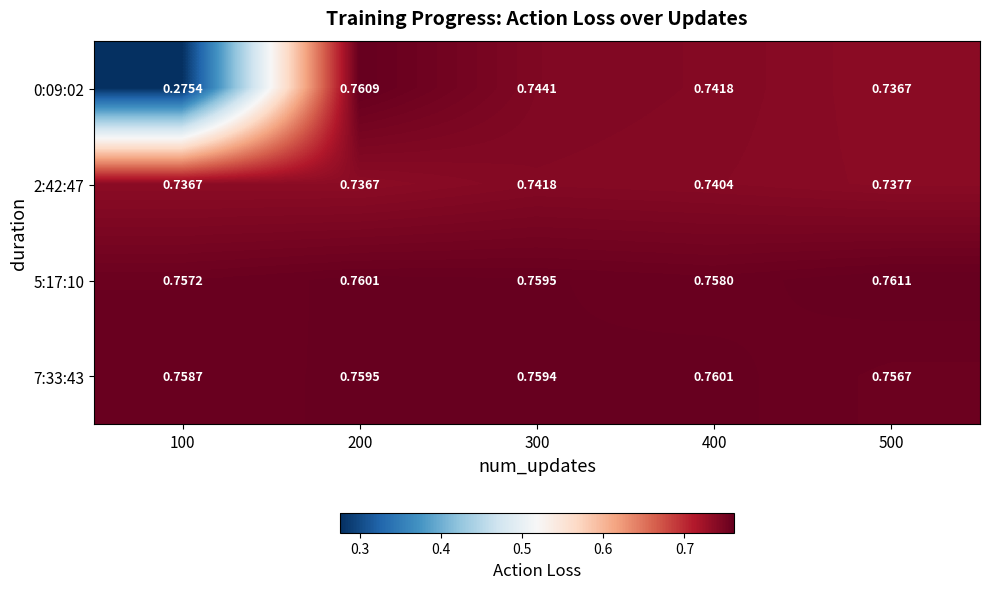

Is the value of 7:33:43 at 300 greater than the value of 0:09:02 at 500?

Yes